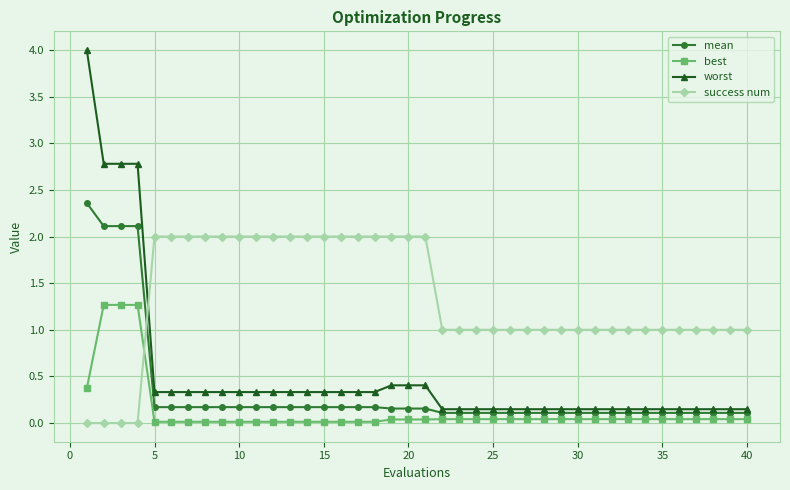

Is this an area chart (filled region under the line)?

No